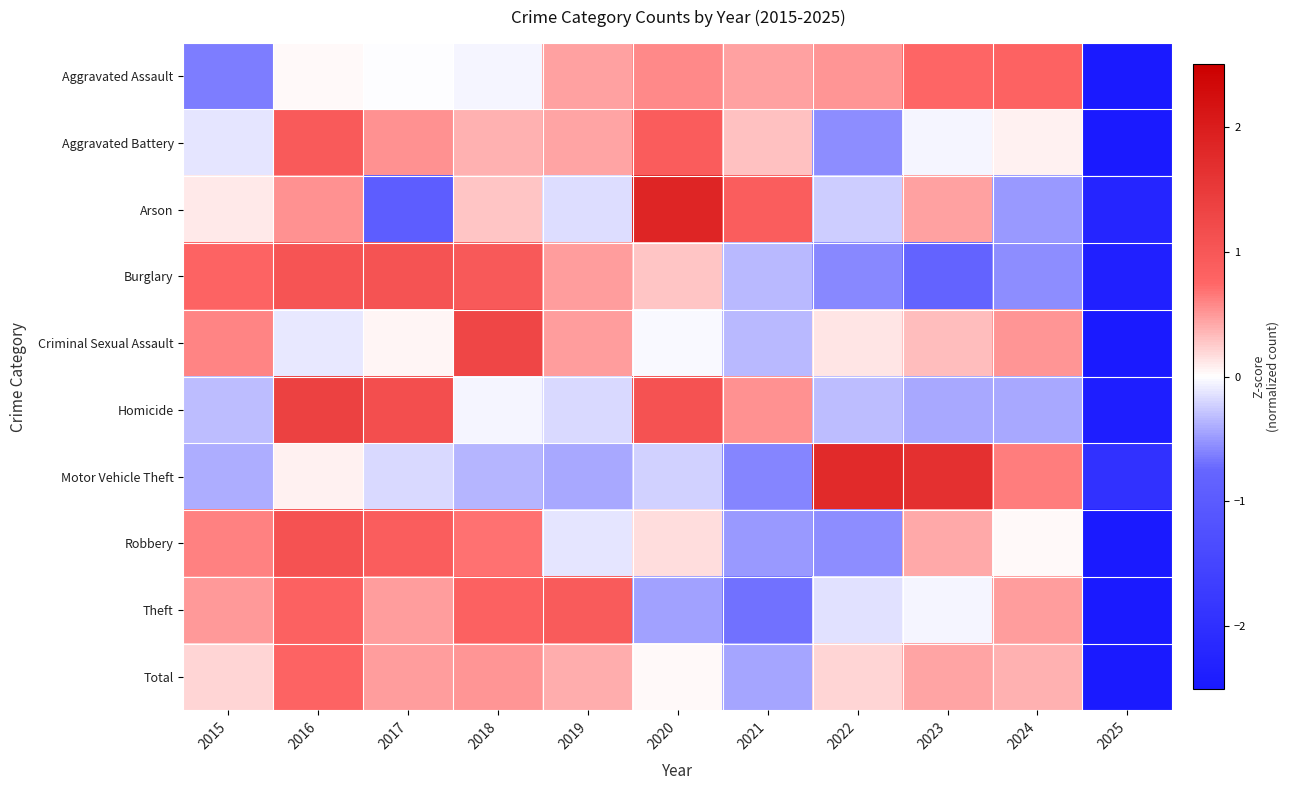

What is the maximum value shown in the chart?

1.8